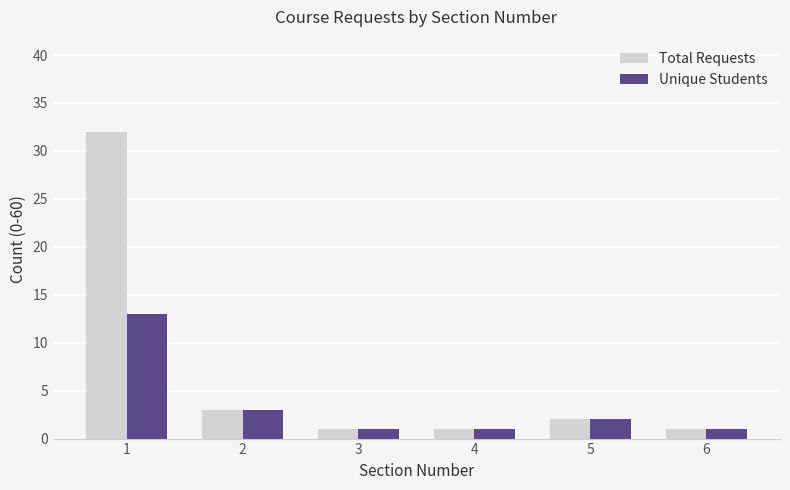

List the series in order of their overall mean, highest first.

Total Requests, Unique Students